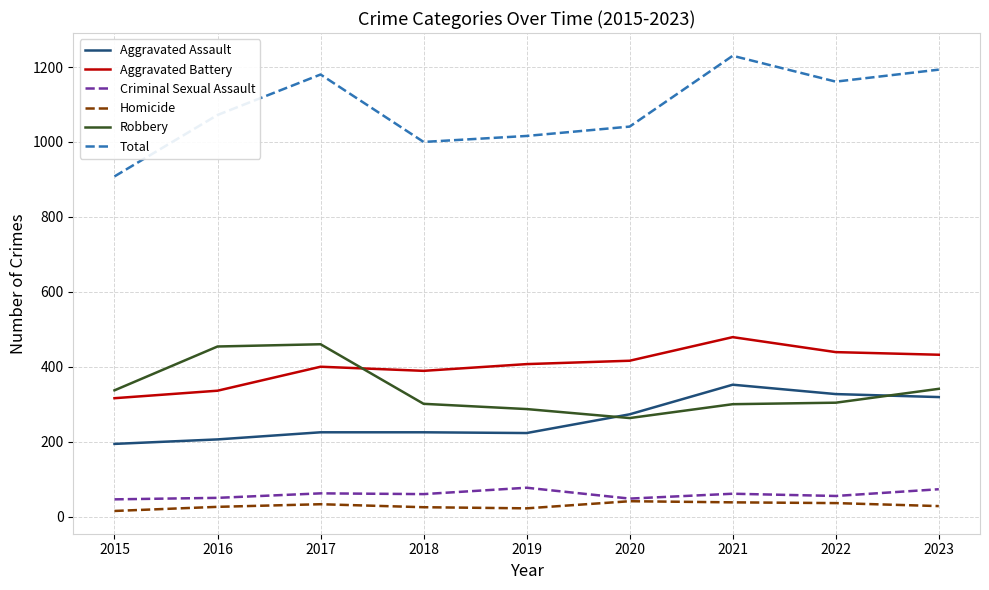

The value of Criminal Sexual Assault at 2022 is 55. True or false?

True